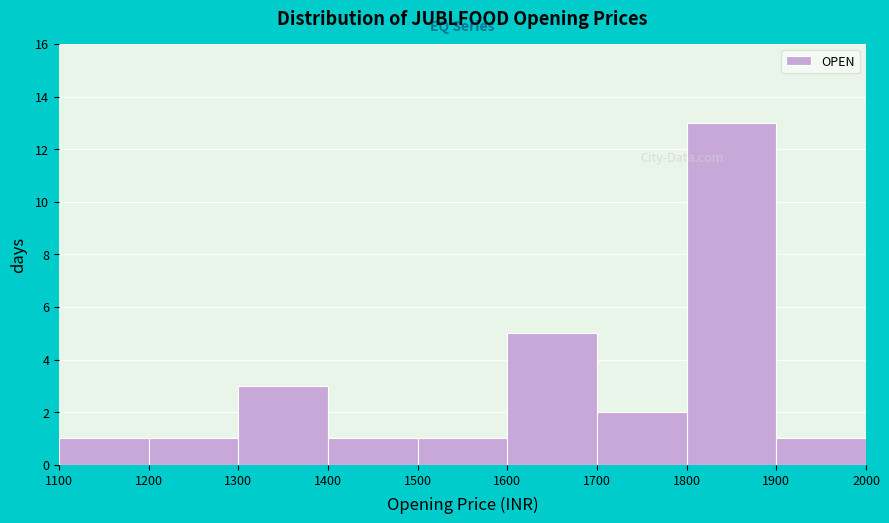

Reading left to right, transcribe this chart: for each bar, give the range it covers on the x-axis and its height. The values are not printed on the chart, so give them approximately, as read against the axis.

1100 to 1200: 1
1200 to 1300: 1
1300 to 1400: 3
1400 to 1500: 1
1500 to 1600: 1
1600 to 1700: 5
1700 to 1800: 2
1800 to 1900: 13
1900 to 2000: 1